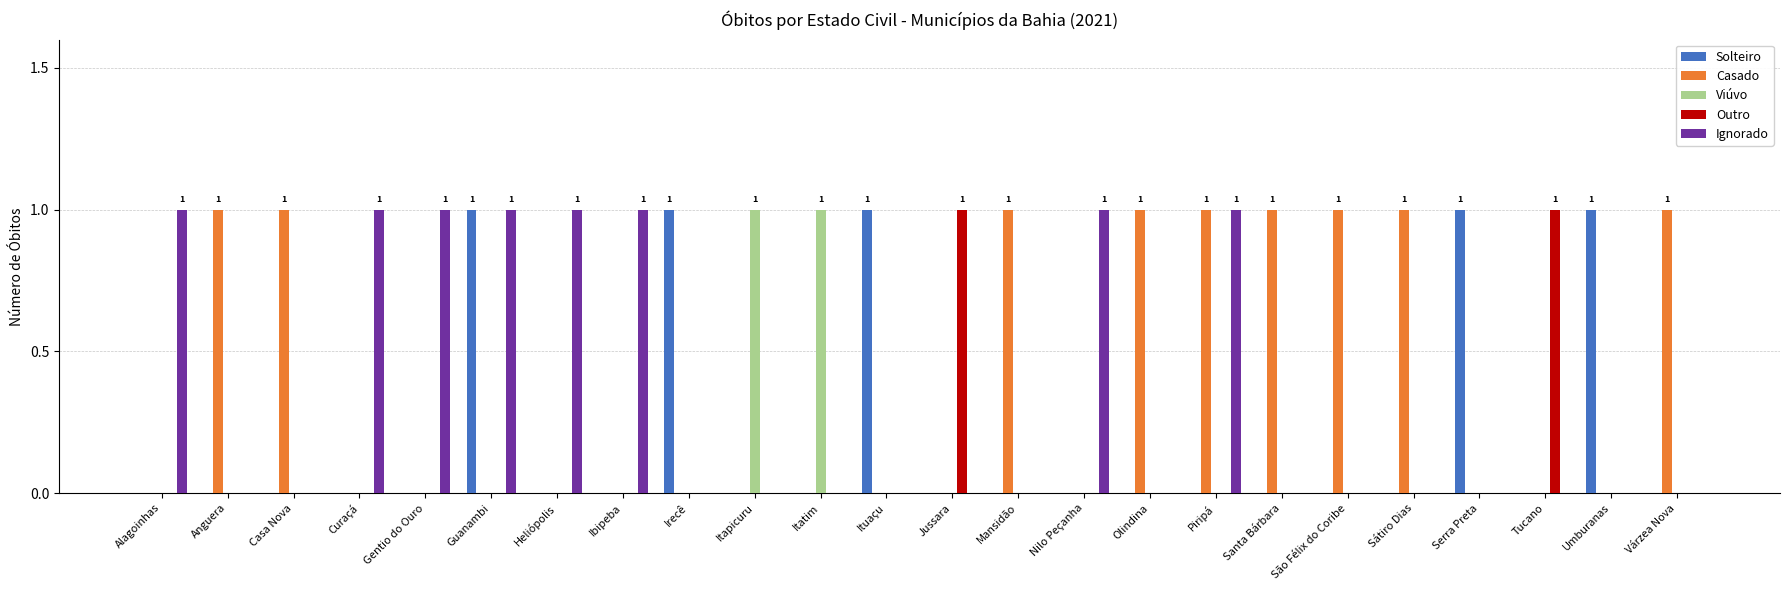

The value of Ignorado at Itapicuru is -1. True or false?

False